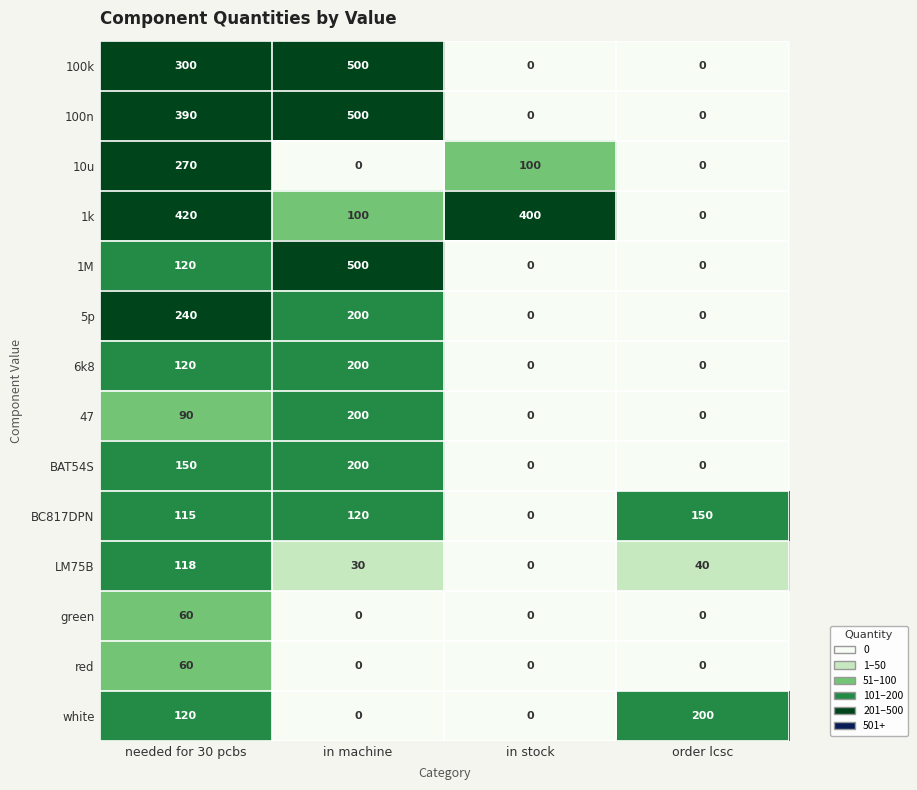

How many values in 10u are above zero?

2